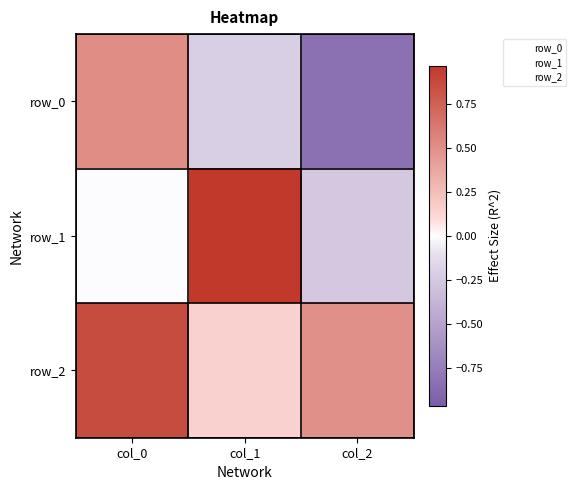

At how many categories does at least one series exceed 0?

3